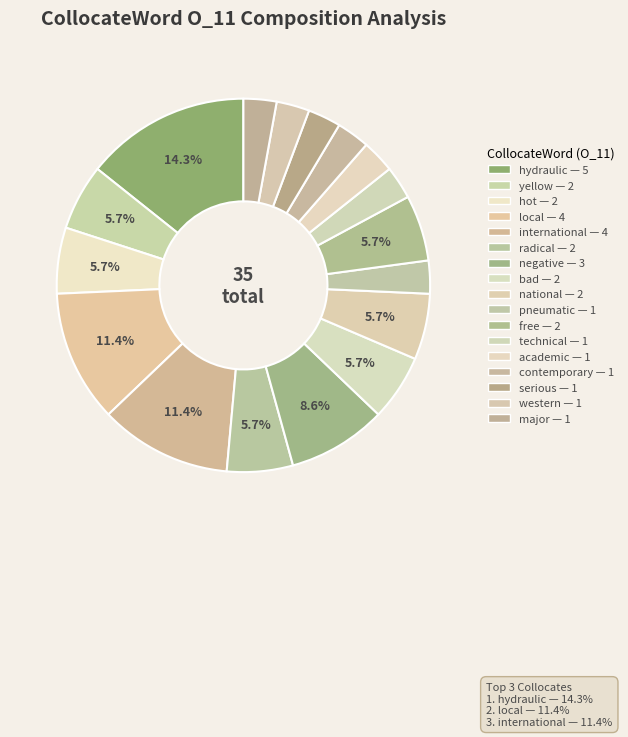

To the nearest percent, what portion does pneumatic represent?

3%